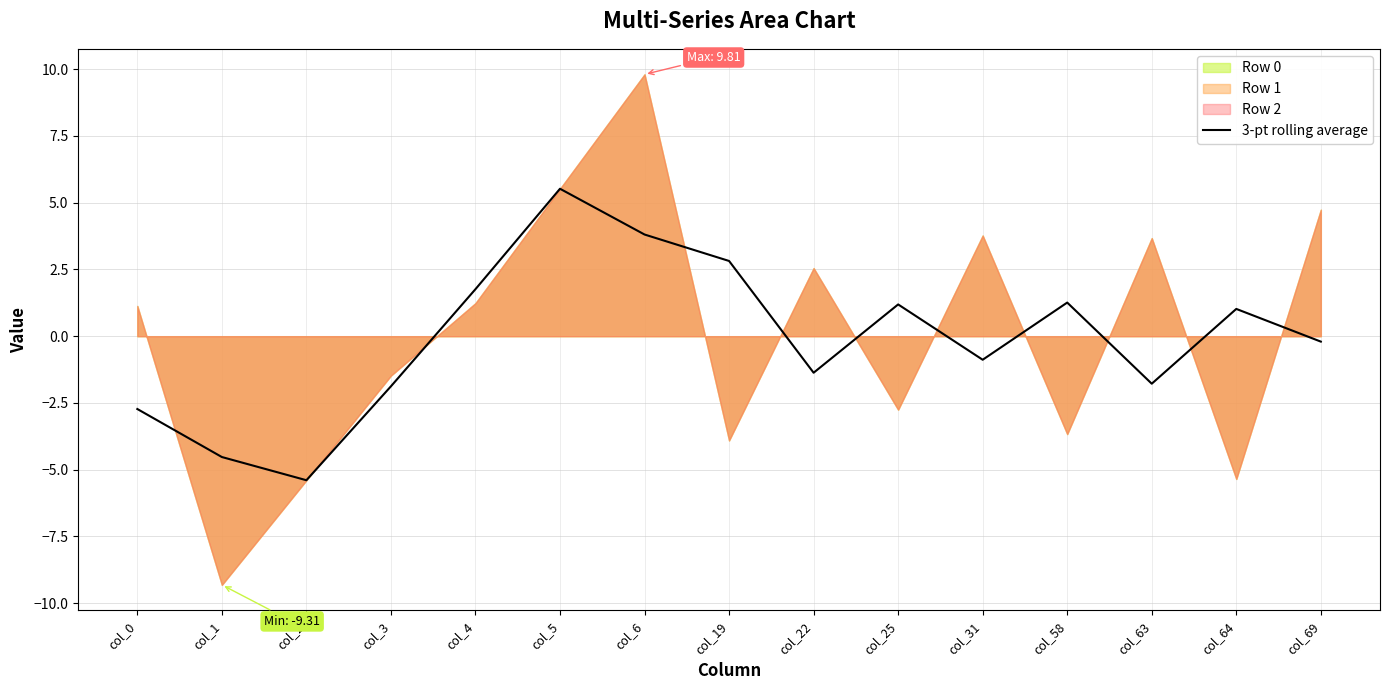

At which category does the data reach its first local valley?

col_2